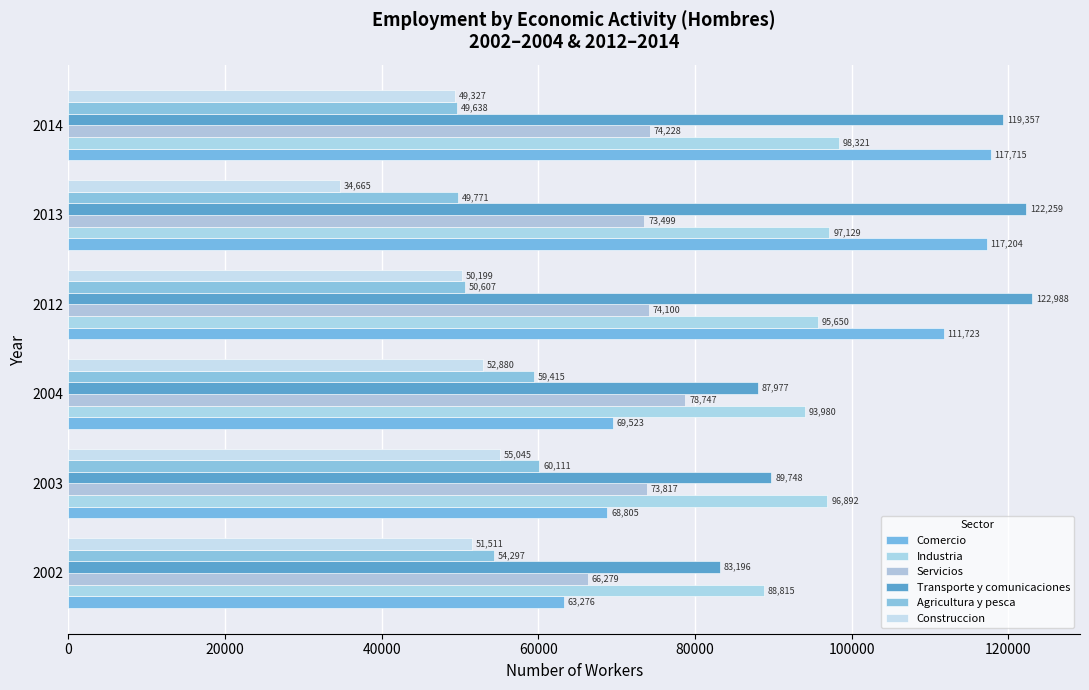

At which category is the sum across all series the highest?

2014